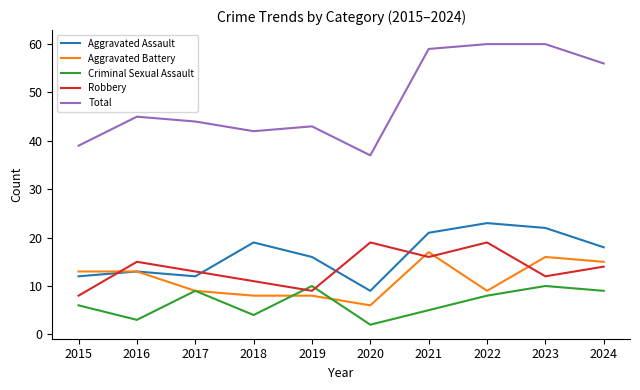

Does the chart display data point markers on the line(s)?

No